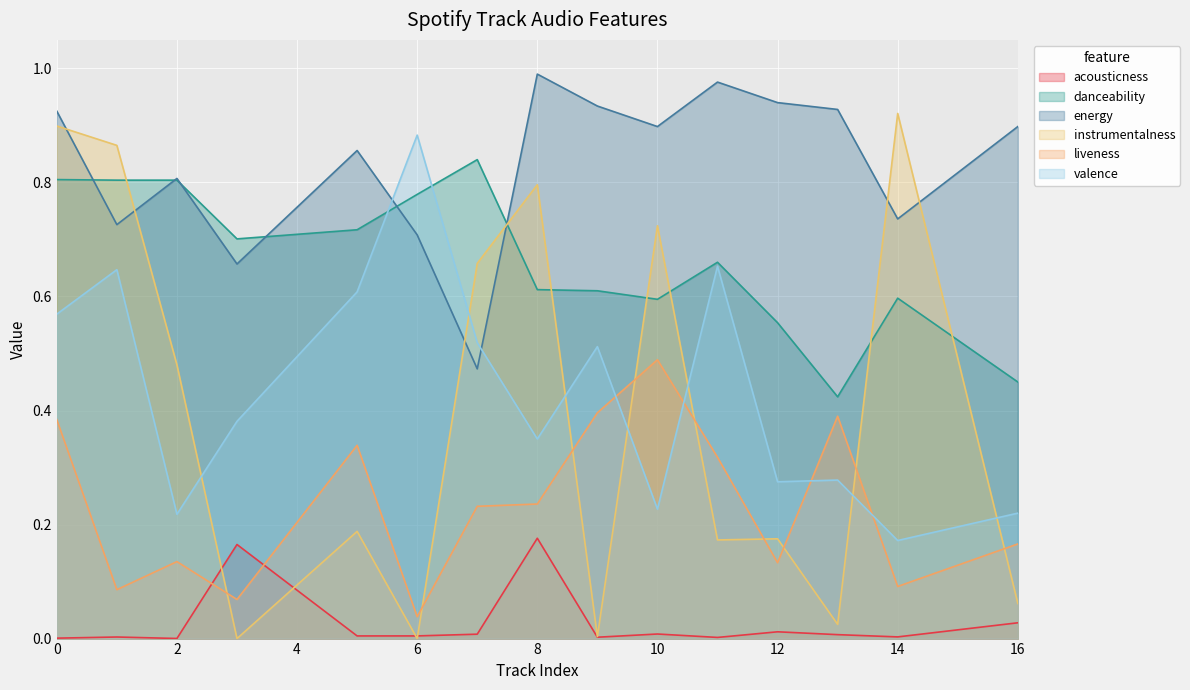

At which category does valence reach its first local valley?

2